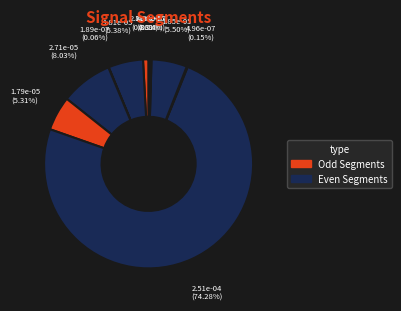

How many segments does this pie chart have?

10